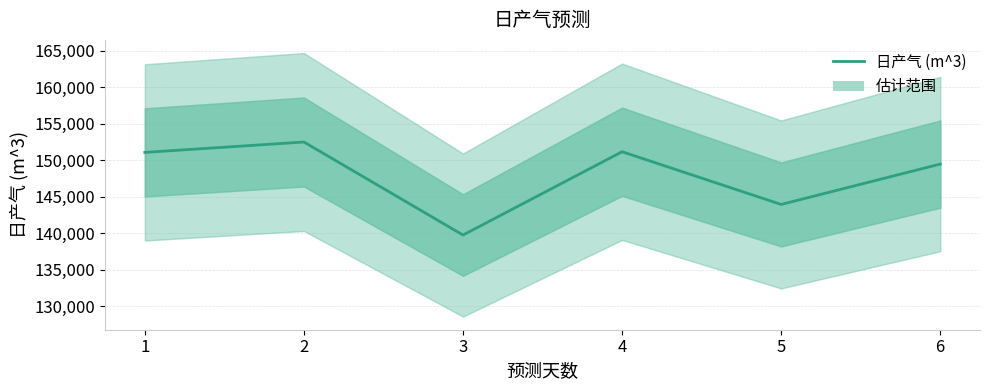

At which category does the data reach its first local peak?

2